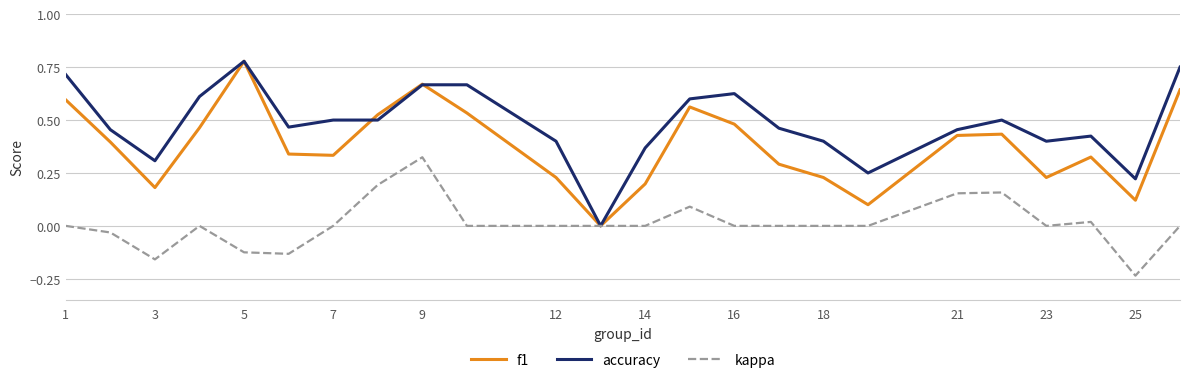

Rank the series by their average value, from lowest to highest.

kappa, f1, accuracy